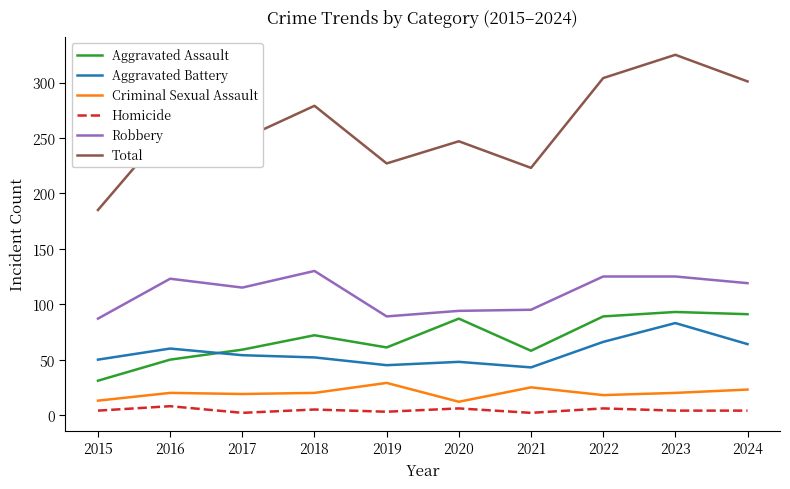

True or false: Criminal Sexual Assault and Aggravated Battery intersect in this chart.

False